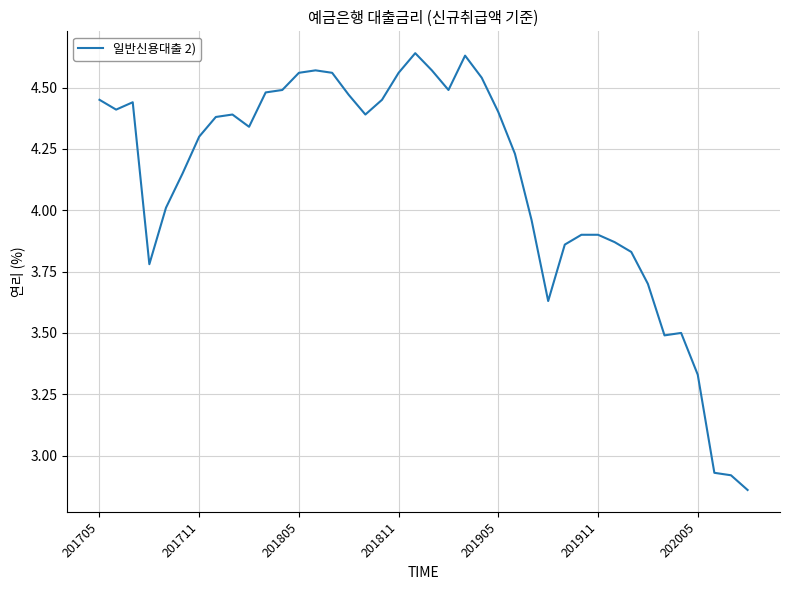

What is the difference between the maximum and minimum values?

1.8